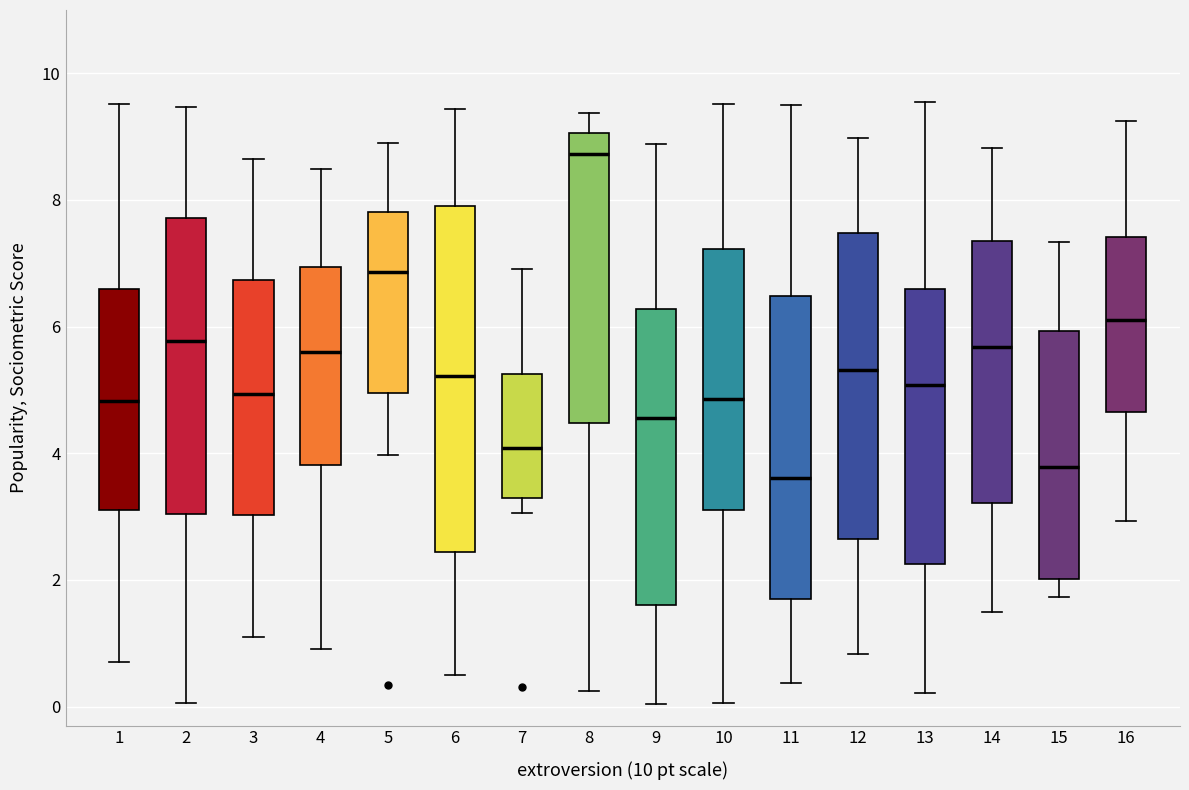

Comparing the boxes themselves (not the whiskers), which one is the tallest?

6